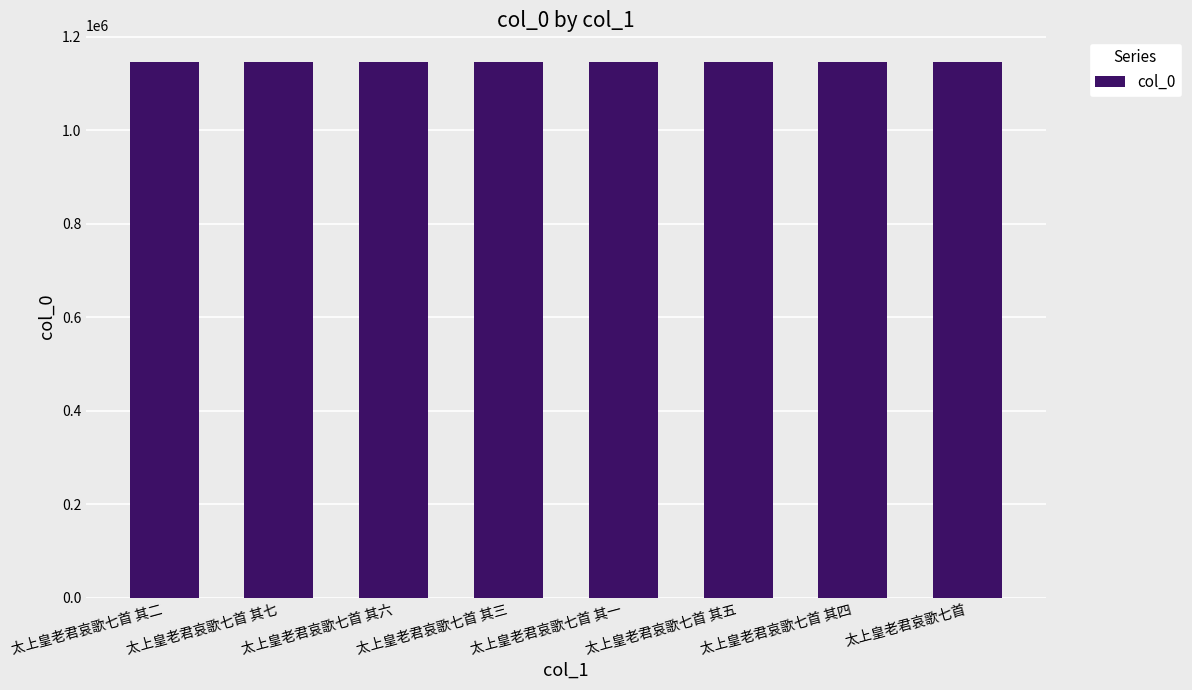

What is the value of the 1st bar from the left?

1145226